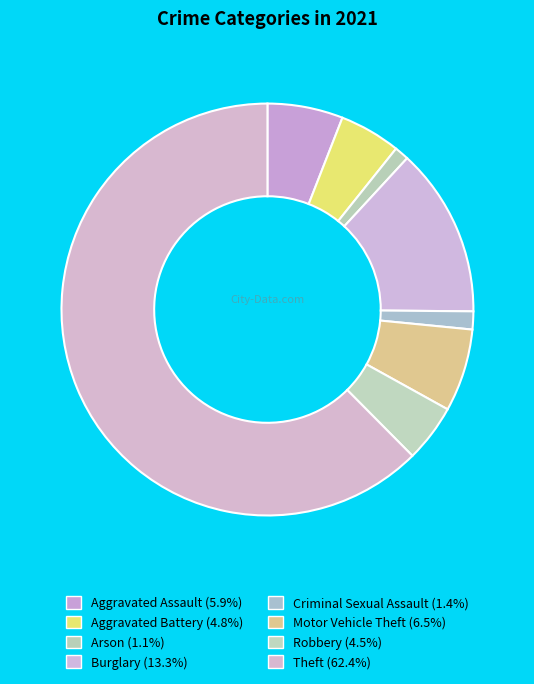

Approximately how many times larger is the value at Burglary compared to Criminal Sexual Assault?

9.4